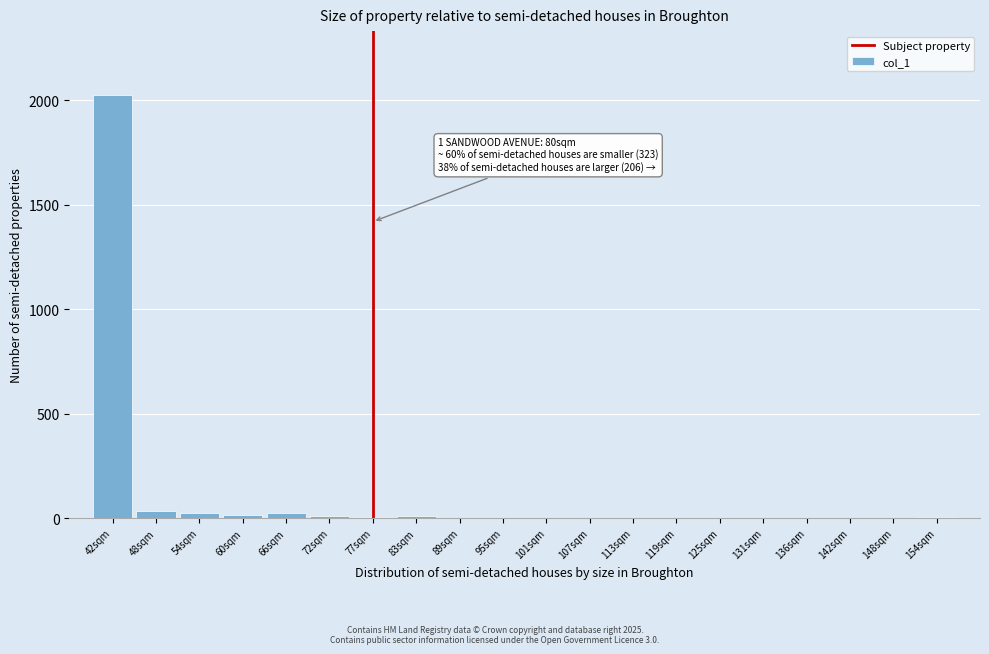

Which label corresponds to the largest value in the chart?

42sqm